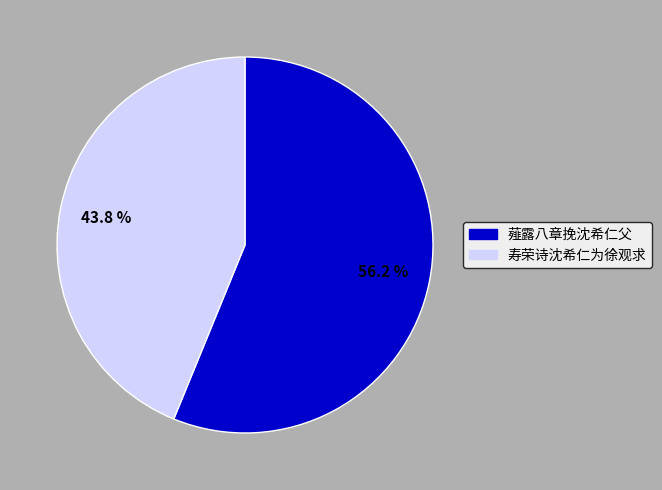

Rank the categories by value from lowest to highest.

寿荣诗沈希仁为徐观求, 薤露八章挽沈希仁父